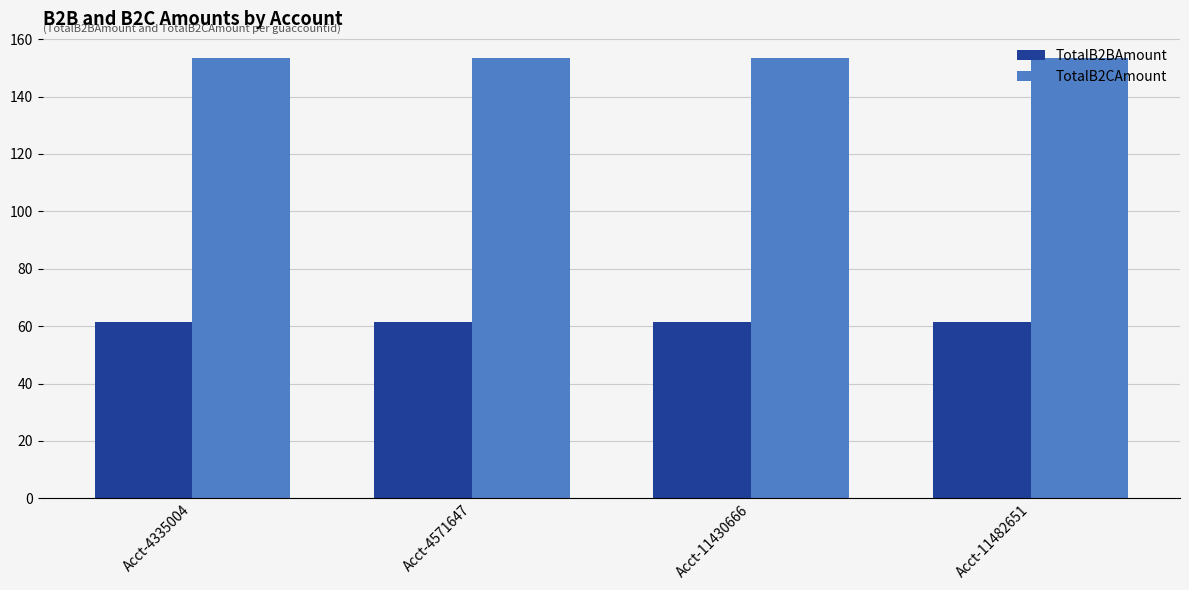

Rank the series by their maximum value, from highest to lowest.

TotalB2CAmount, TotalB2BAmount